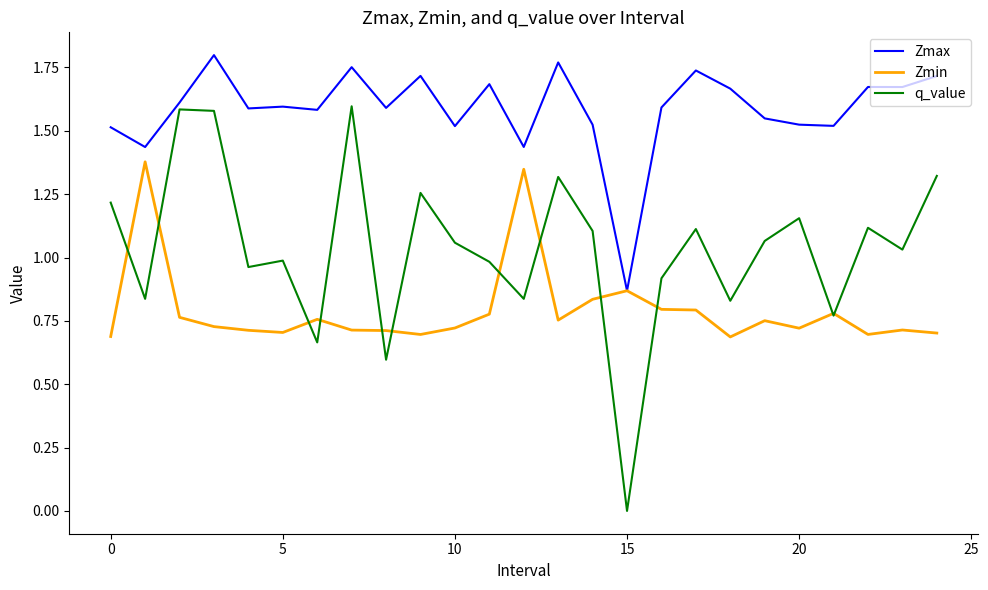

Which series has the widest spread of values?

q_value